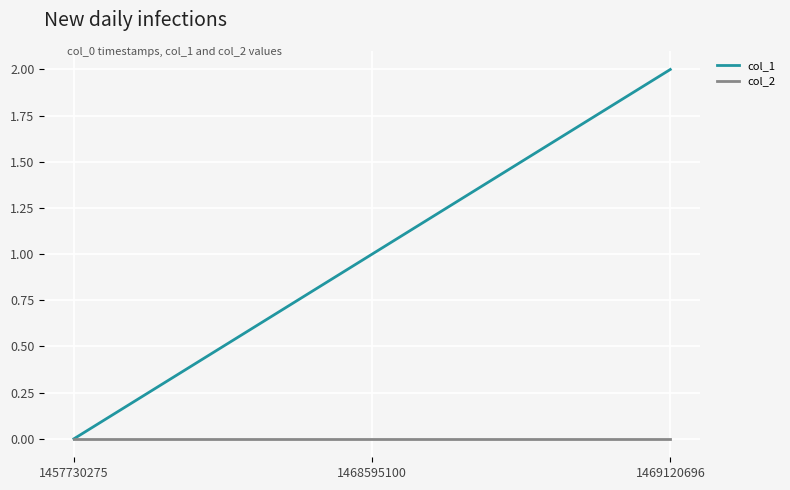

What are all the series names shown in the legend?

col_1, col_2